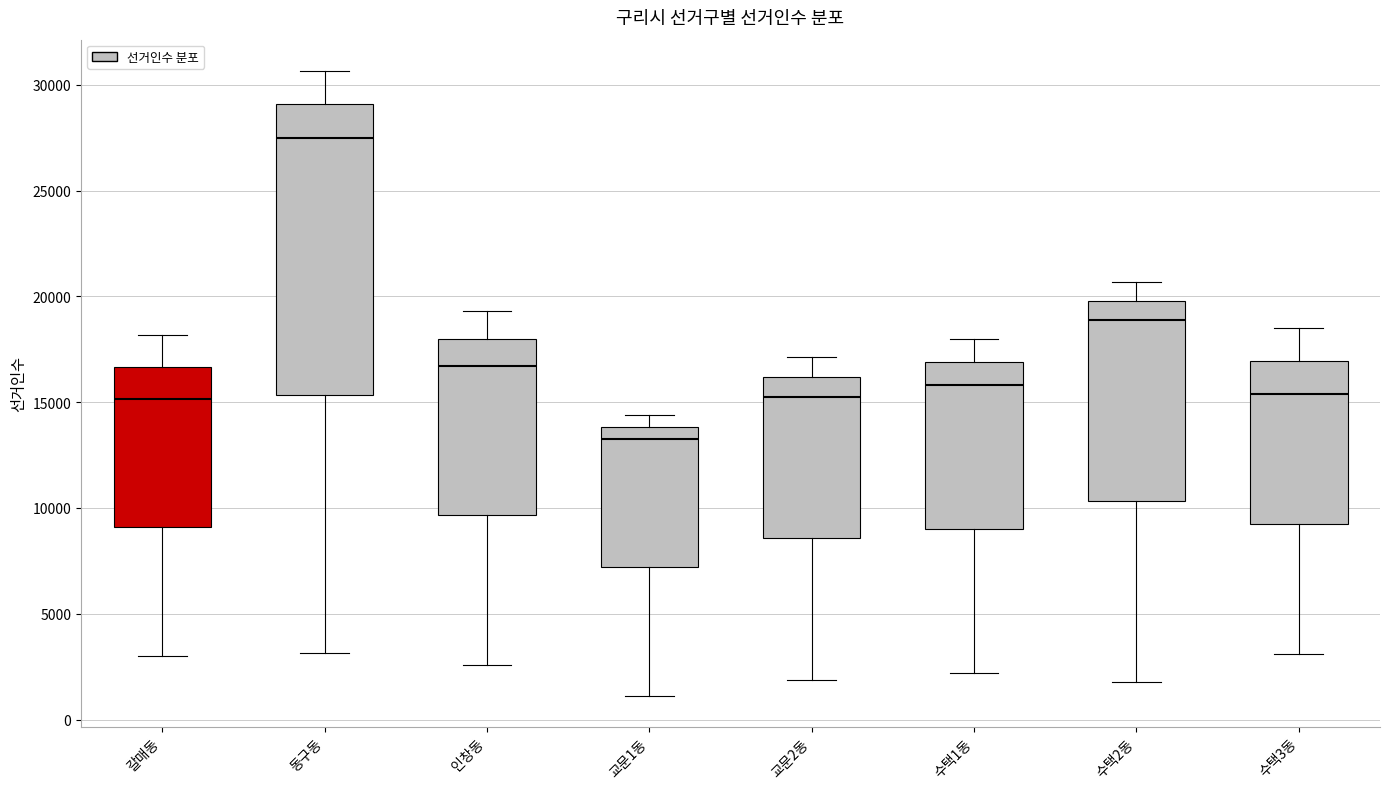

Reading left to right, read every box against the y-axis: the position of its median line, the range the box covers, and the ends of its whiskers. The values are not printed on the chart, so give them approximately, as read against the axis.

갈매동: median 15000, box 9000 to 16500, whiskers 3000 to 18000
동구동: median 27500, box 15500 to 29000, whiskers 3000 to 30500
인창동: median 16500, box 9500 to 18000, whiskers 2500 to 19500
교문1동: median 13500, box 7000 to 14000, whiskers 1000 to 14500
교문2동: median 15500, box 8500 to 16000, whiskers 2000 to 17000
수택1동: median 16000, box 9000 to 17000, whiskers 2000 to 18000
수택2동: median 19000, box 10500 to 20000, whiskers 2000 to 20500
수택3동: median 15500, box 9500 to 17000, whiskers 3000 to 18500